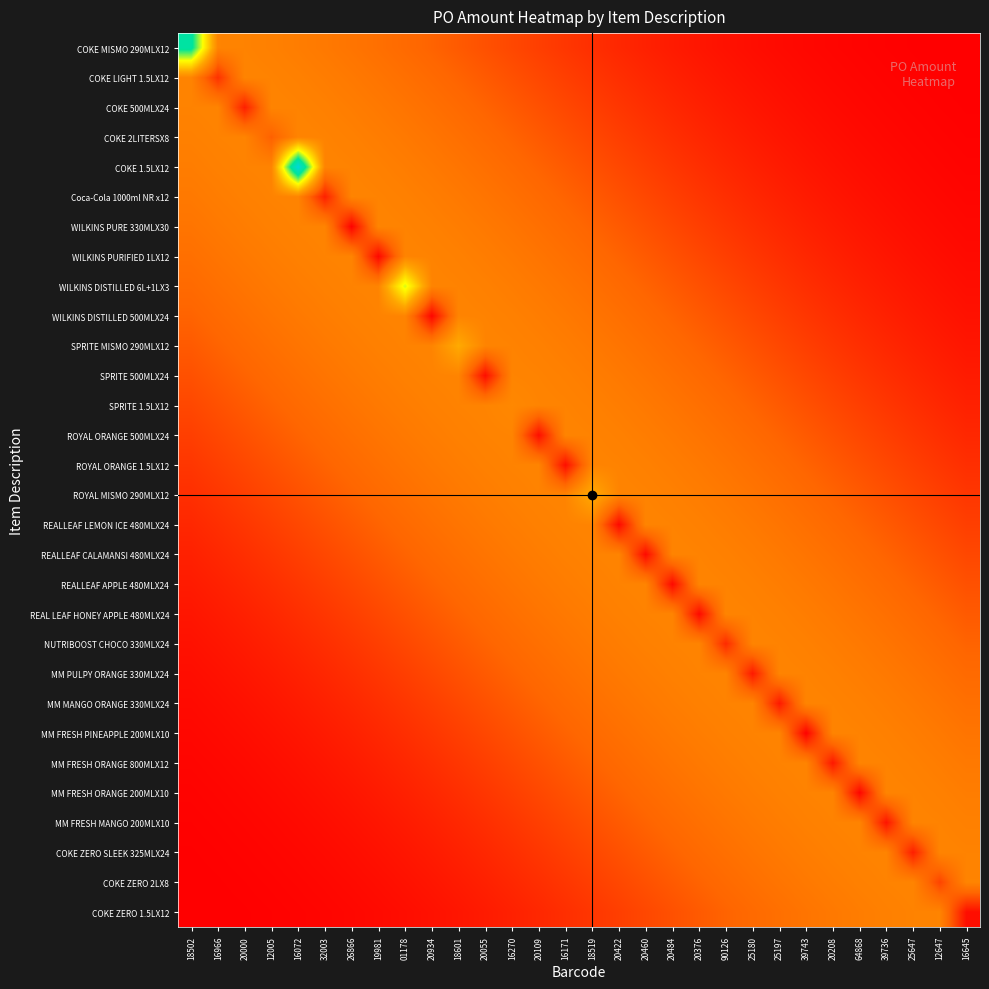

What is the spread (max minus min) of values at 25197?

5006.3